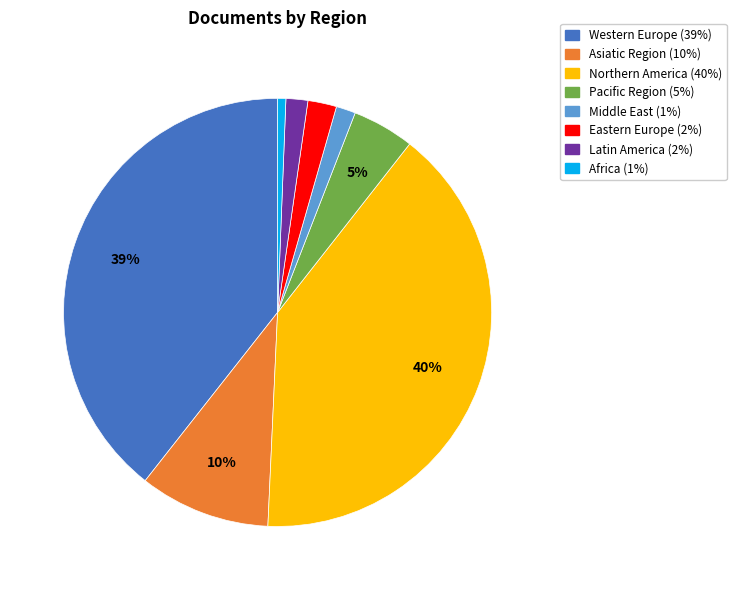

What percentage is the Western Europe slice, to the nearest percent?

39%